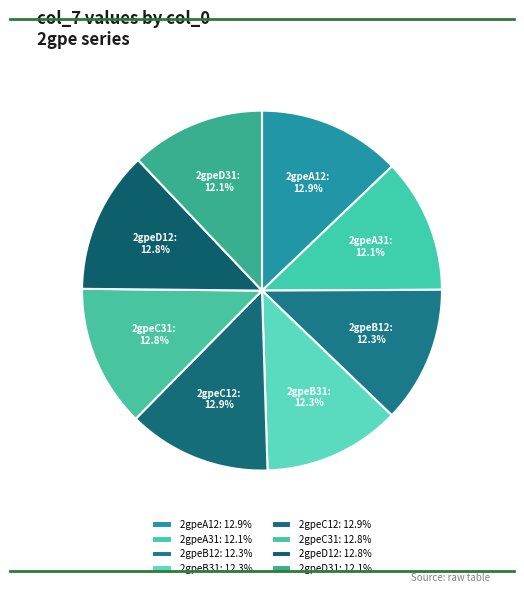

To the nearest percent, what is the average slice percentage?

12%